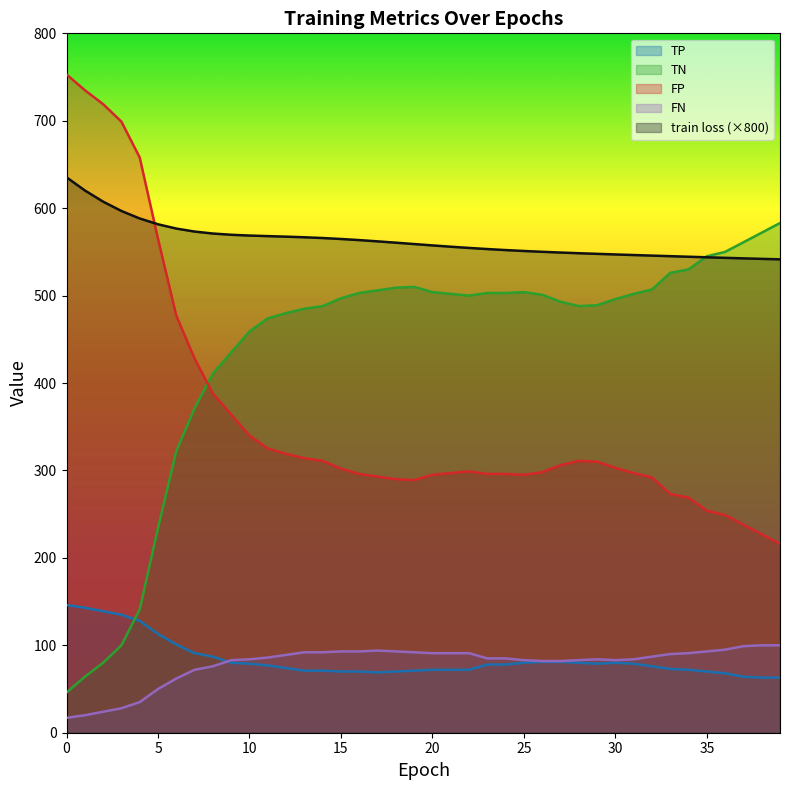

At 13, list the series in order from largest to smallest.

train loss, TN, FP, FN, TP